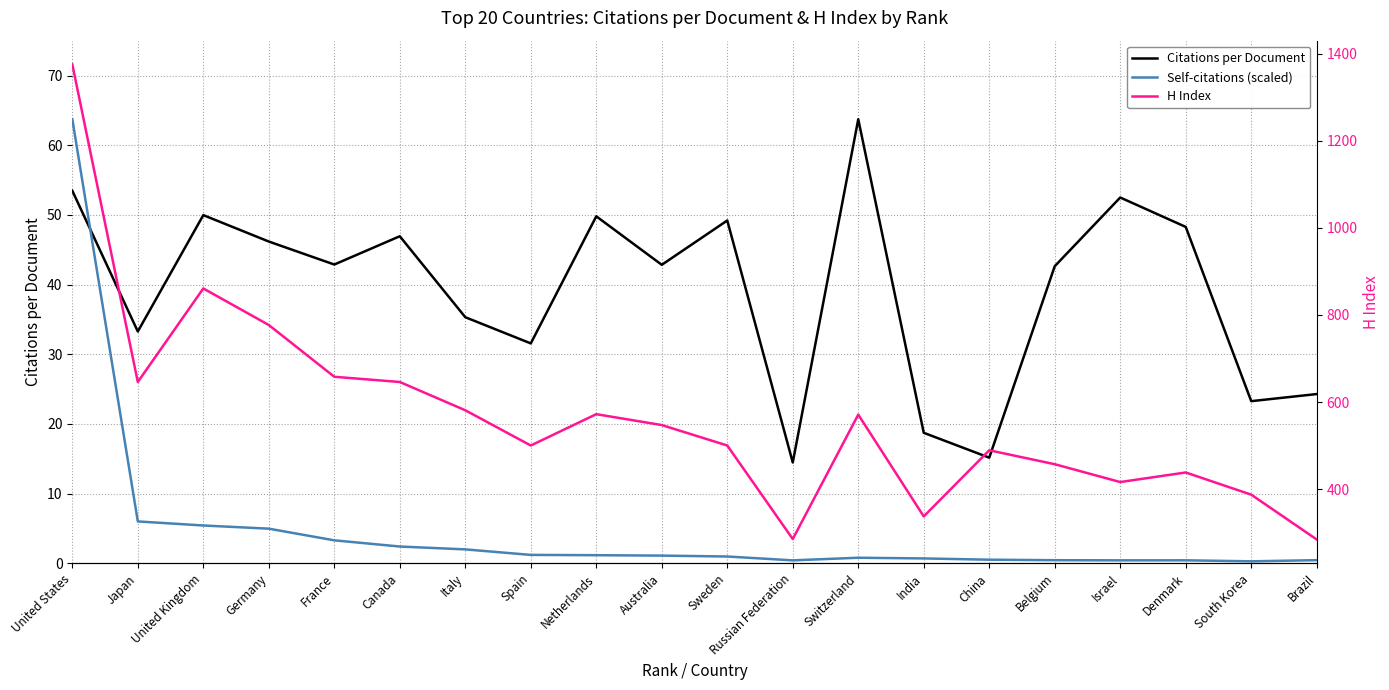

Read the Citations per Document value at Germany.

46.2